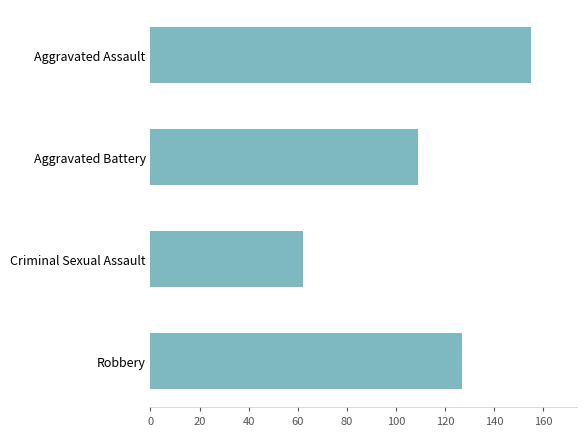

Rank the categories by value from lowest to highest.

Criminal Sexual Assault, Aggravated Battery, Robbery, Aggravated Assault